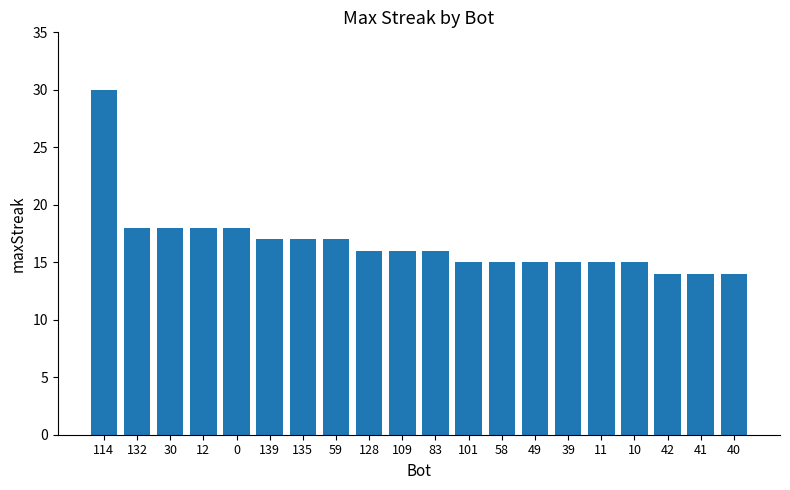

What is the sum of all values?

333